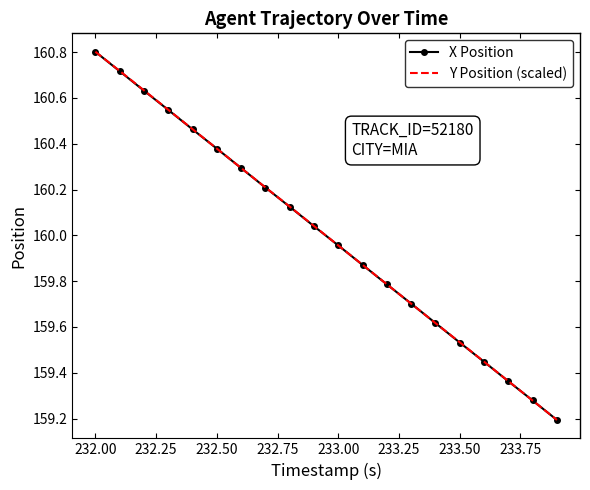

What is the minimum value shown in the chart?

159.2